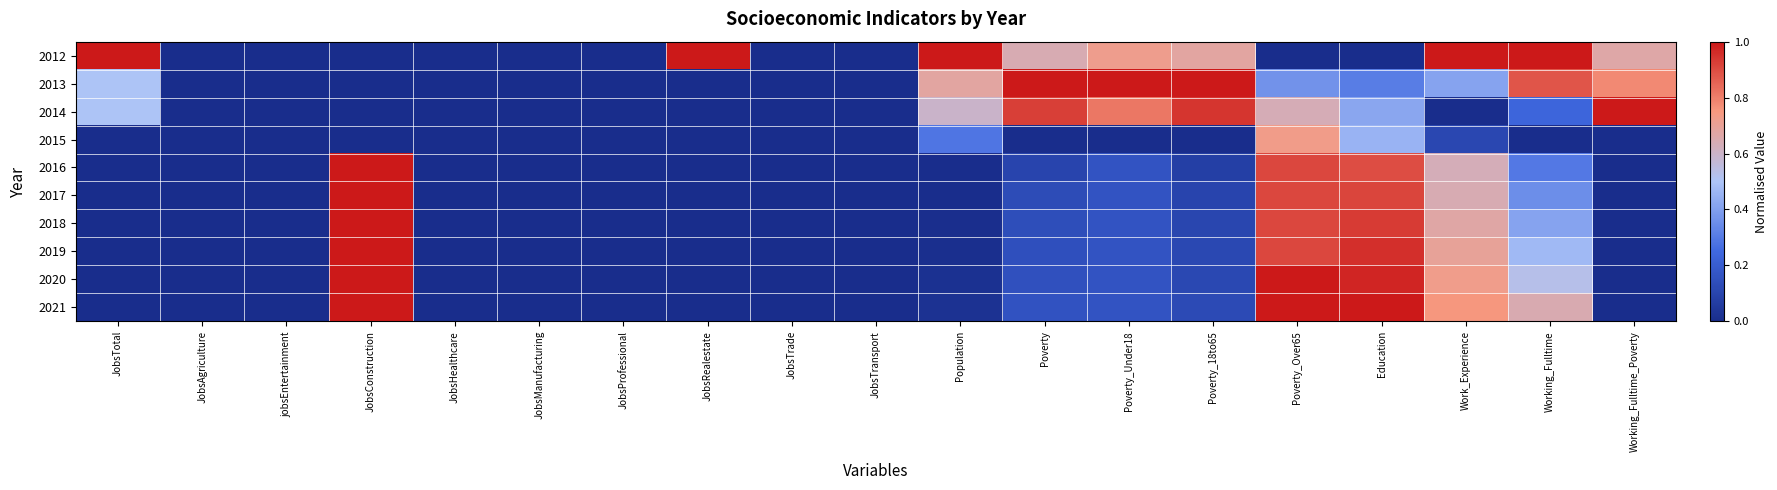

How many distinct data groups are displayed?

10